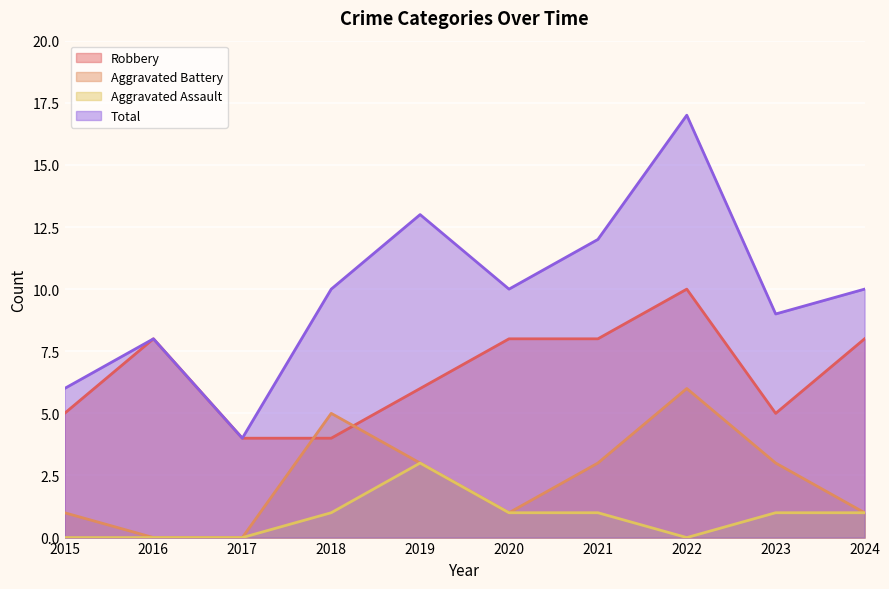

Reading left to right, list all the values displayed in this chart.

Robbery: 2015=5	2016=8	2017=4	2018=4	2019=6	2020=8	2021=8	2022=10	2023=5	2024=8
Aggravated Battery: 2015=1	2016=0	2017=0	2018=5	2019=3	2020=1	2021=3	2022=6	2023=3	2024=1
Aggravated Assault: 2015=0	2016=0	2017=0	2018=1	2019=3	2020=1	2021=1	2022=0	2023=1	2024=1
Total: 2015=6	2016=8	2017=4	2018=10	2019=13	2020=10	2021=12	2022=17	2023=9	2024=10